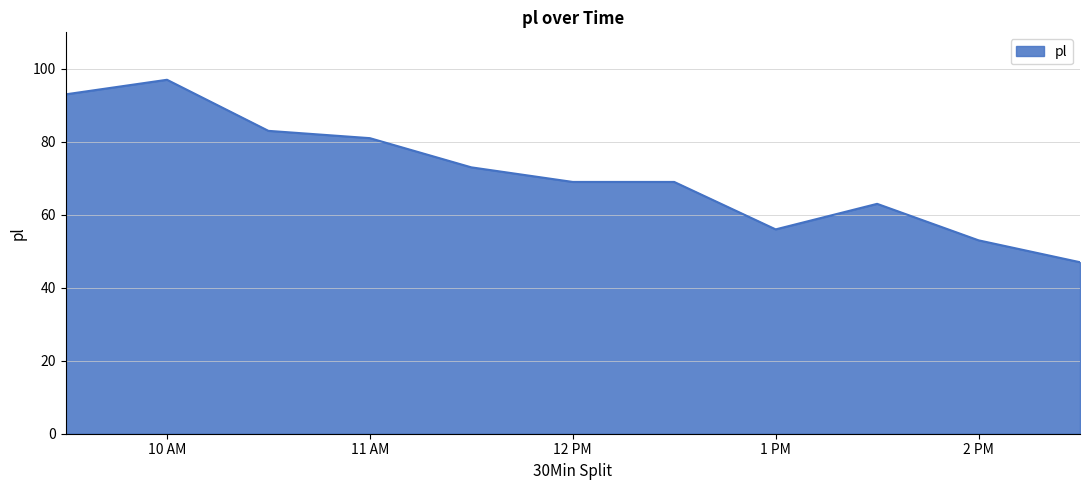

What is the difference between the maximum and minimum values?

50